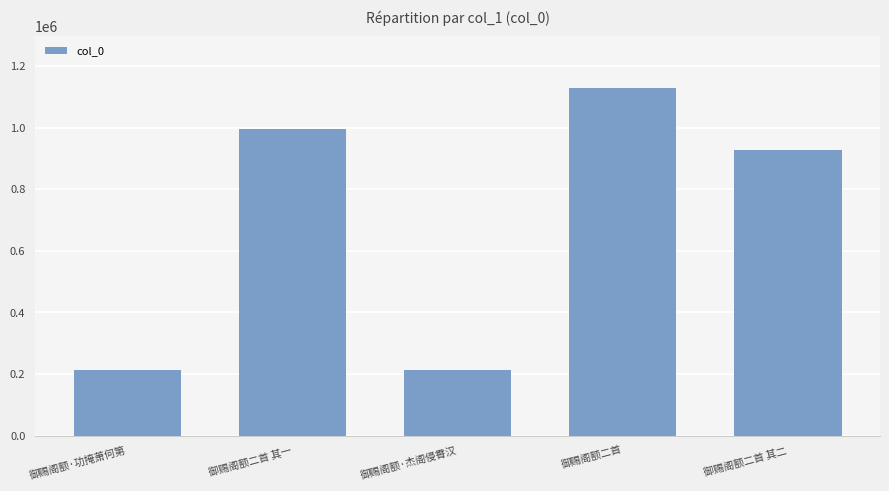

What is the change in value from 御赐阁额·杰阁侵霄汉 to 御赐阁额二首?

+914427